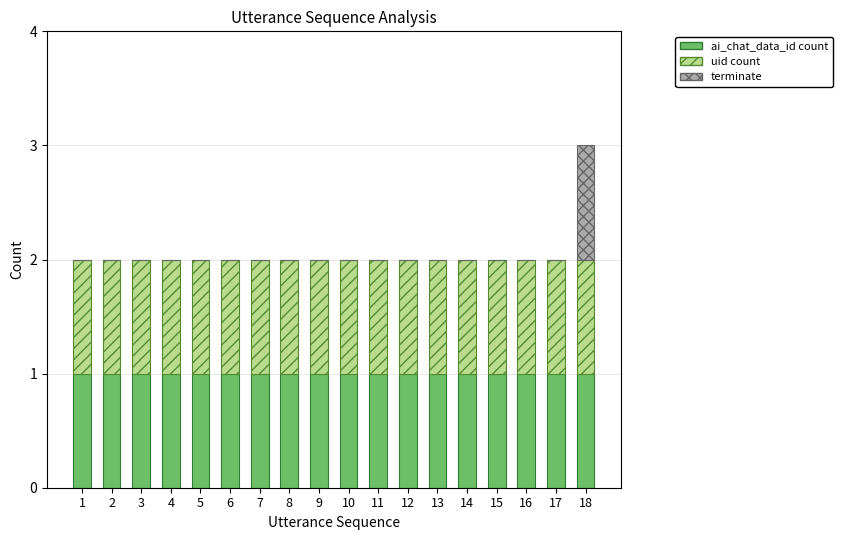

At which category is the sum across all series the highest?

18